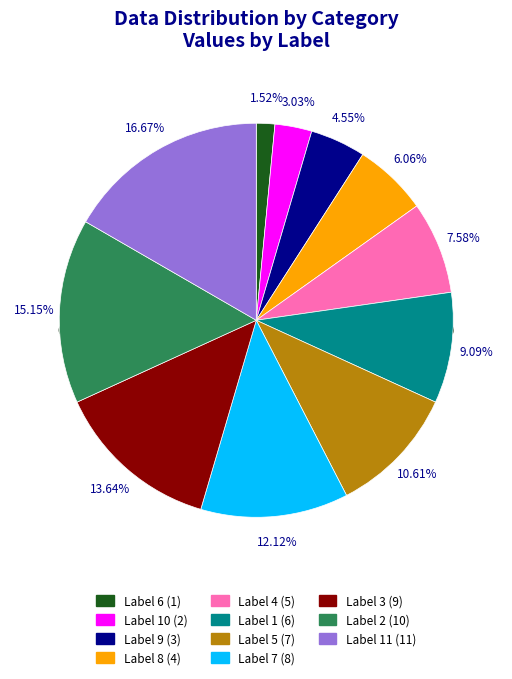

Which category has the smallest portion of the pie?

6